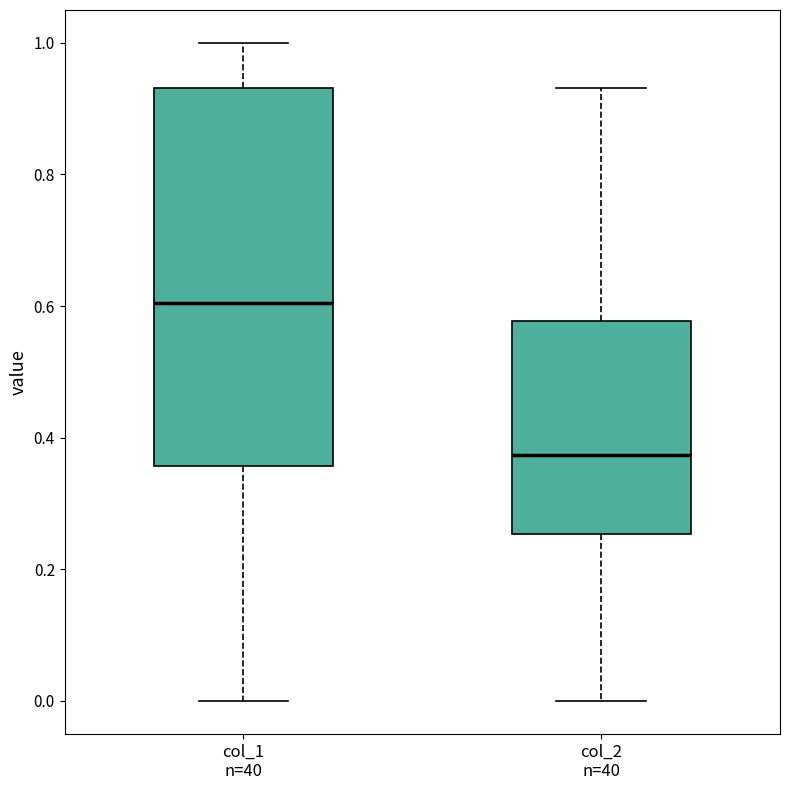

Reading left to right, transcribe this box plot: for each box, give where its median line is, the range the box spans, and where its two whiskers end, as read against the y-axis. The values are not printed on the chart, so give them approximately, as read against the axis.

col_1 n=40: median 0.60, box 0.36 to 0.94, whiskers 0.00 to 1.00
col_2 n=40: median 0.38, box 0.26 to 0.58, whiskers 0.00 to 0.94